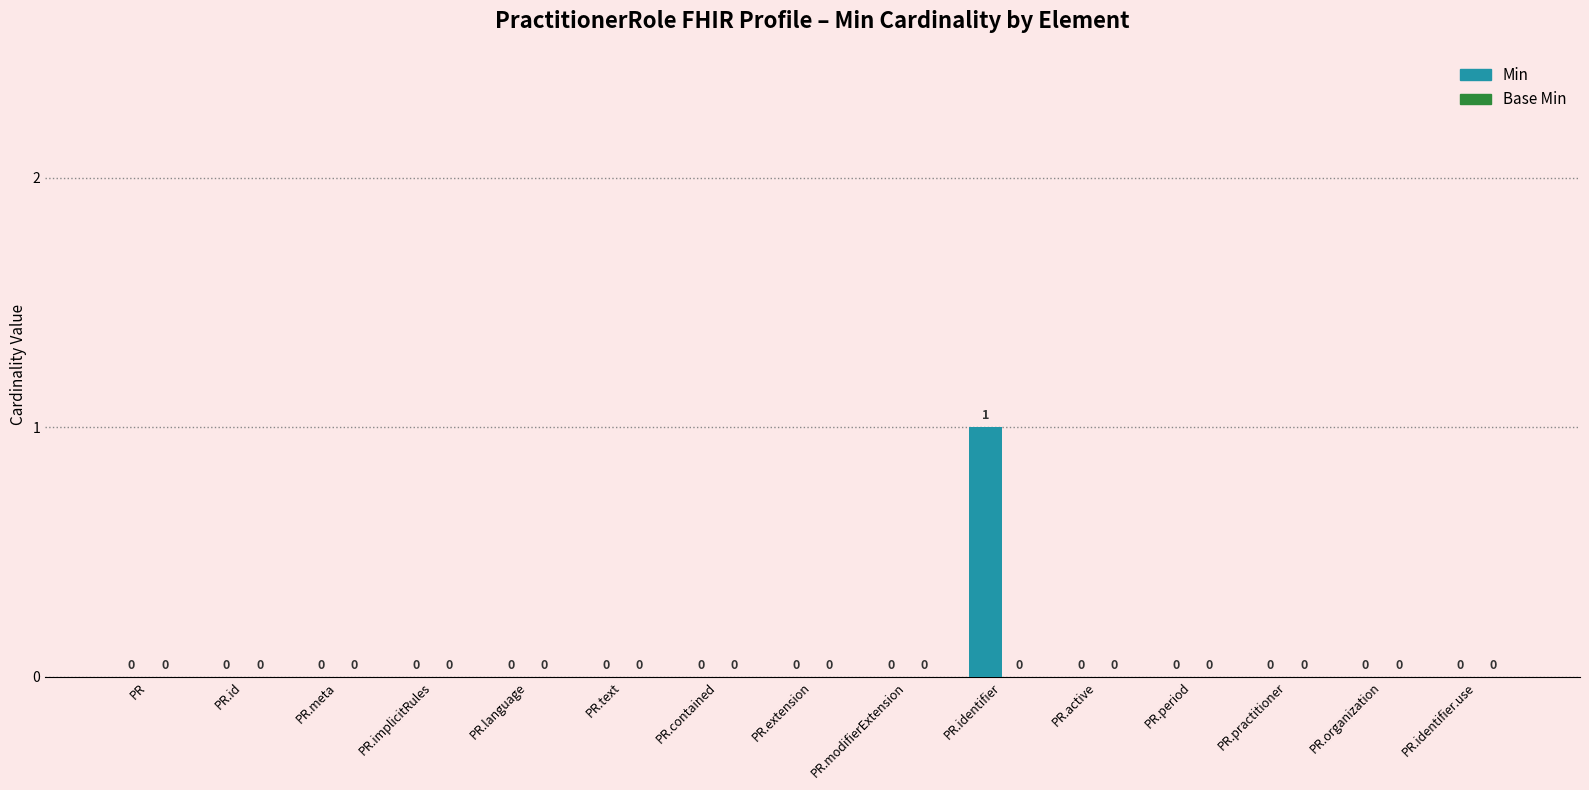

Does the chart contain stacked bars?

No